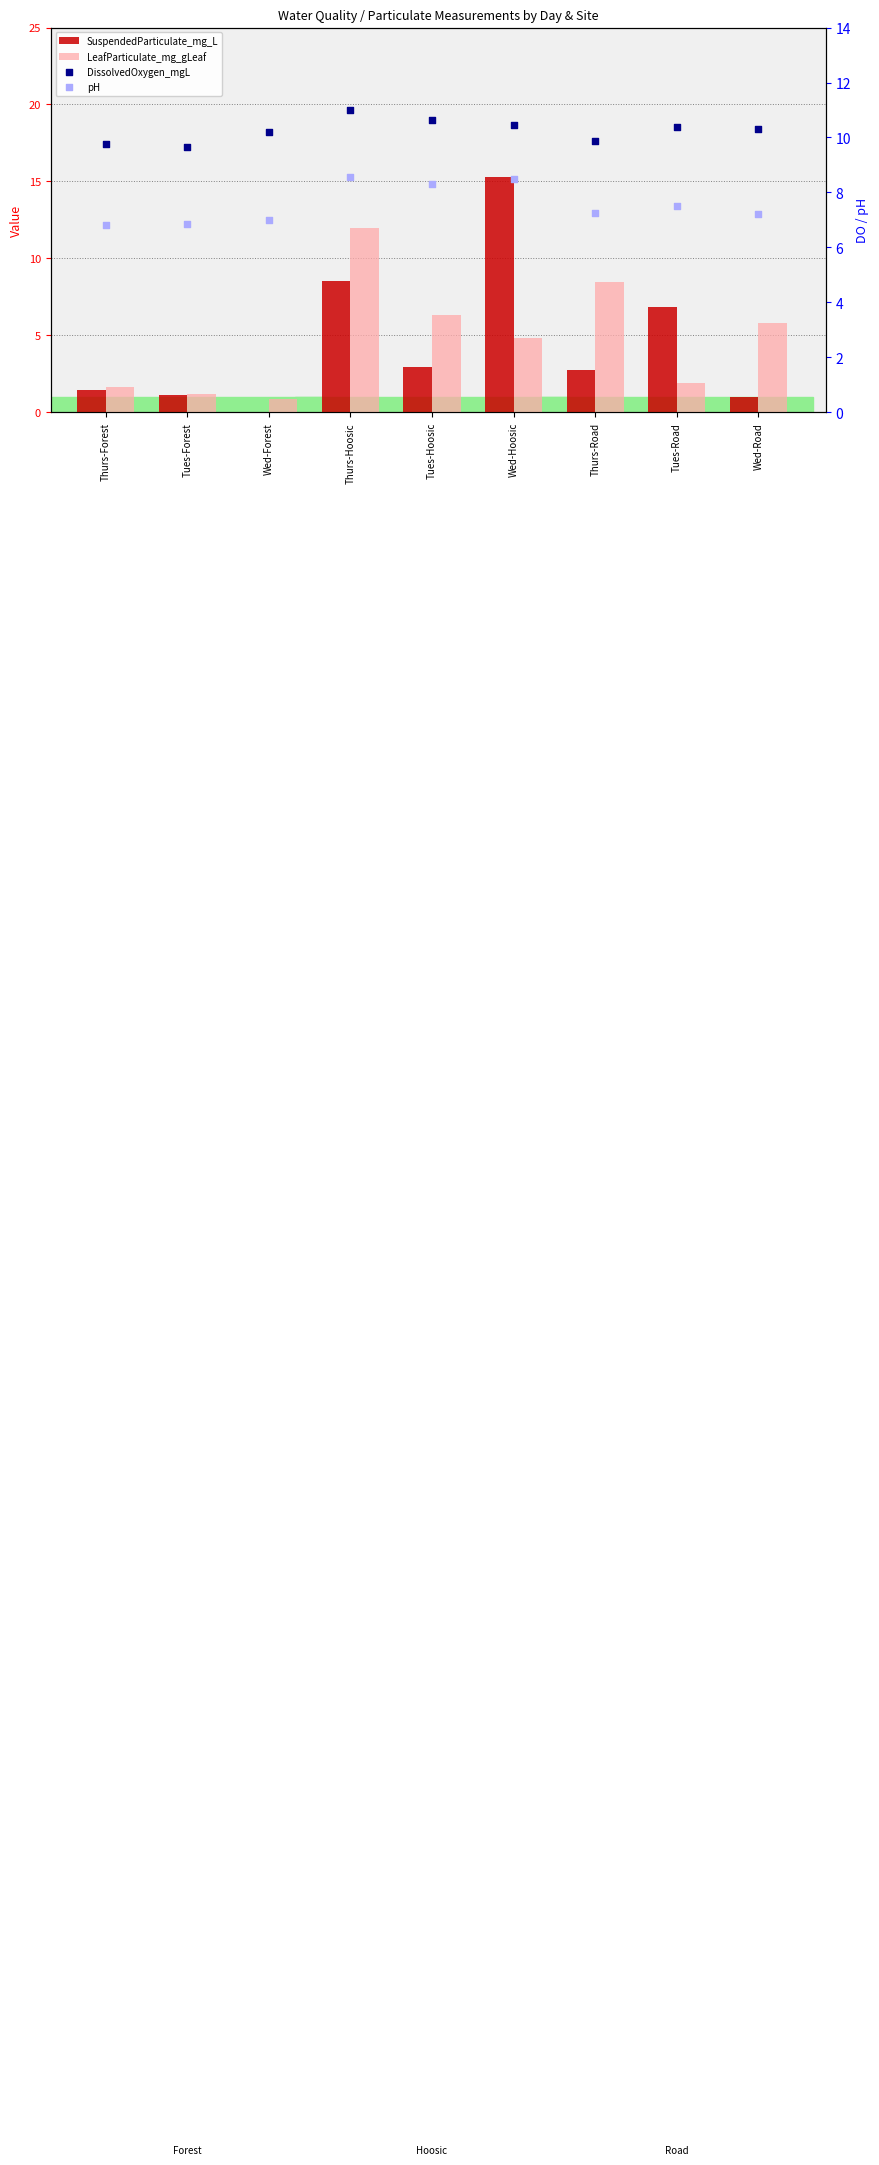

Which series reaches the minimum Y coordinate?

SuspendedParticulate_mg_L